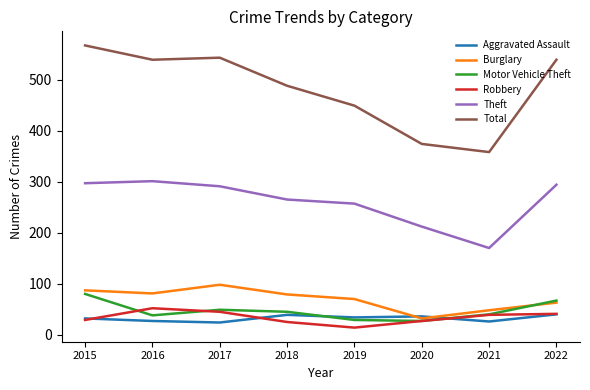

Is it true that Motor Vehicle Theft equals 67 at 2022?

True